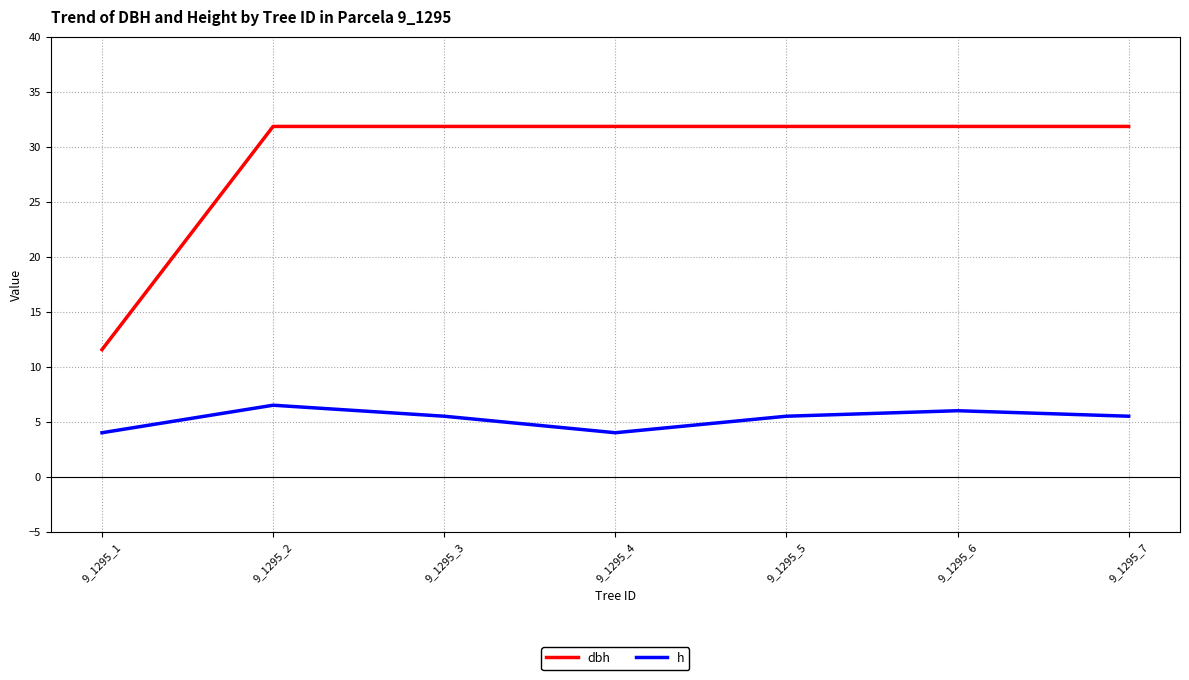

Is the value of dbh at 9_1295_2 greater than the value of h at 9_1295_6?

Yes